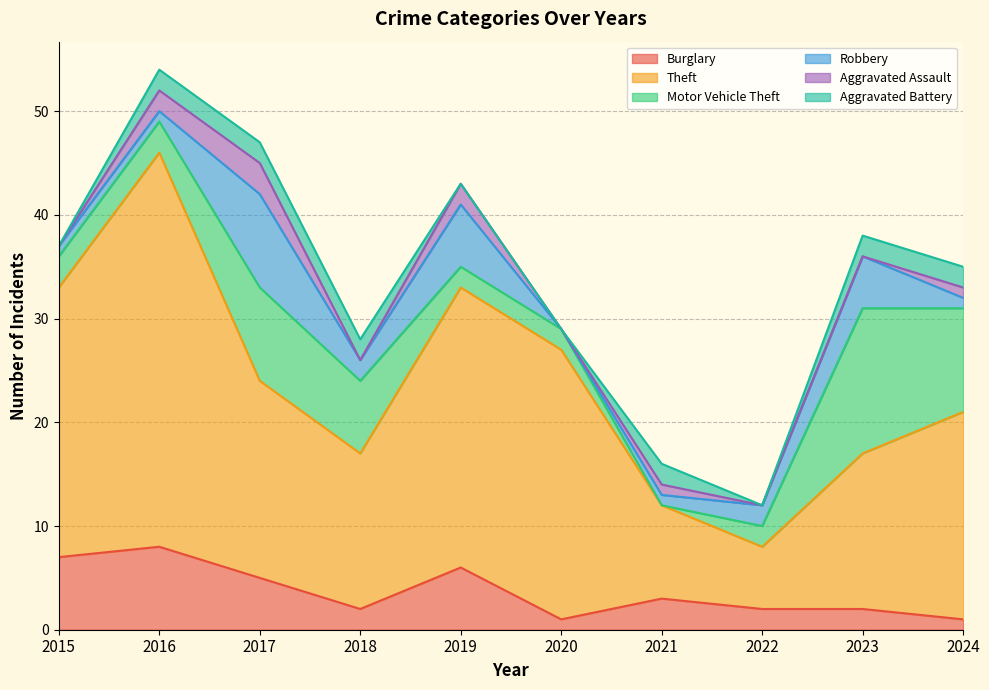

Which category has the lowest value across all series?

2021